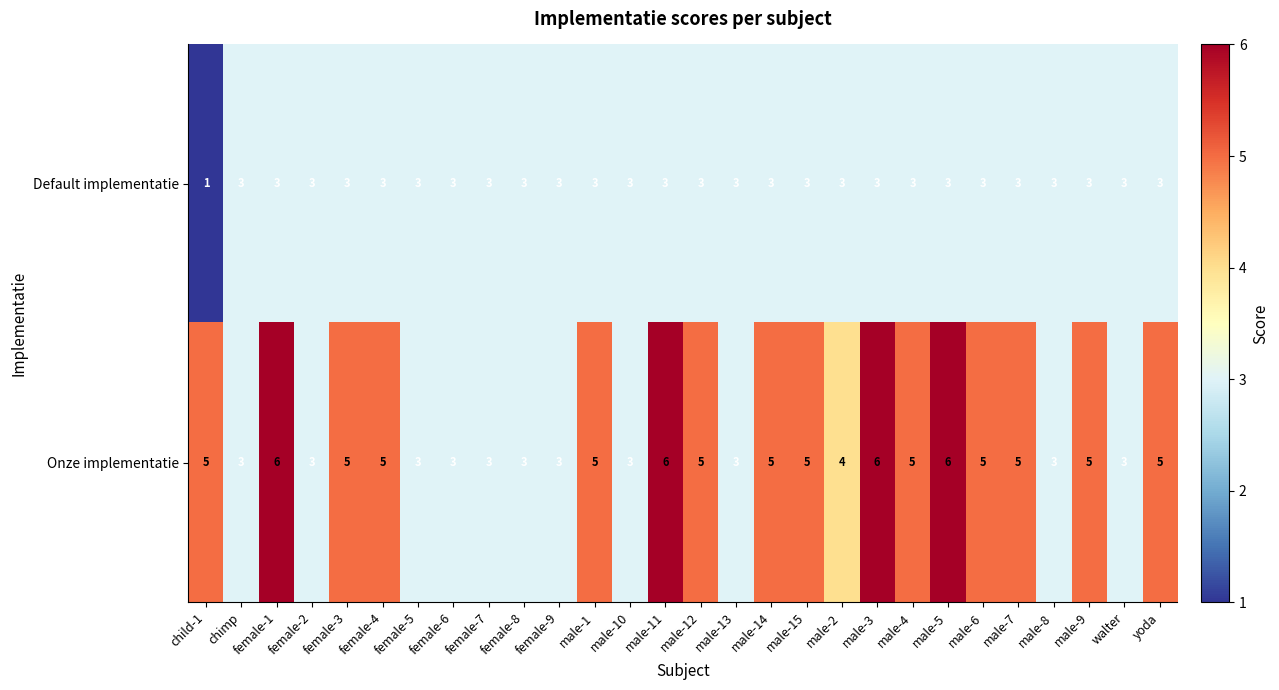

What is the smallest value displayed?

1